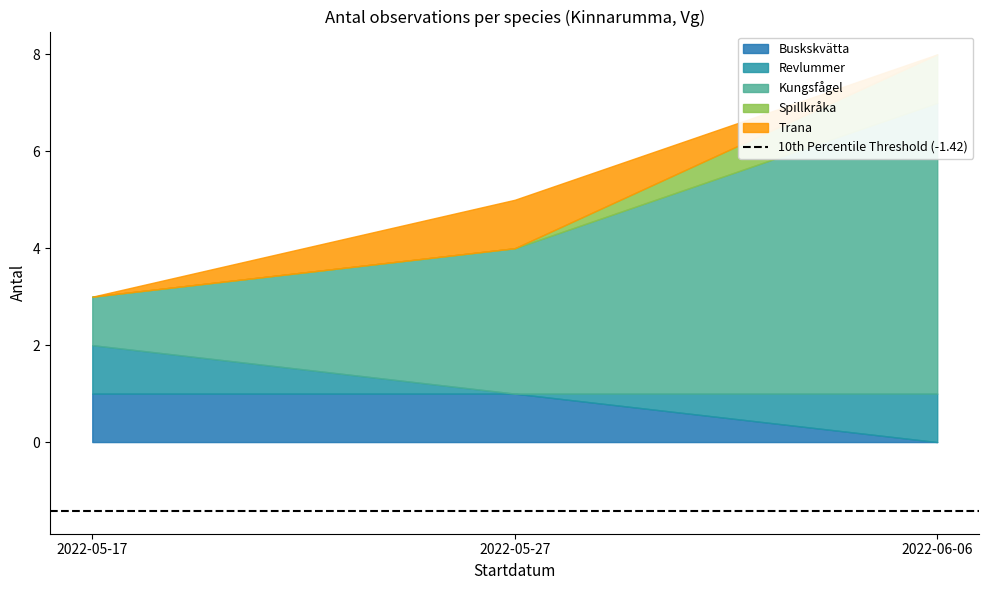

Where is the data nearest to the value 2?

2022-06-06